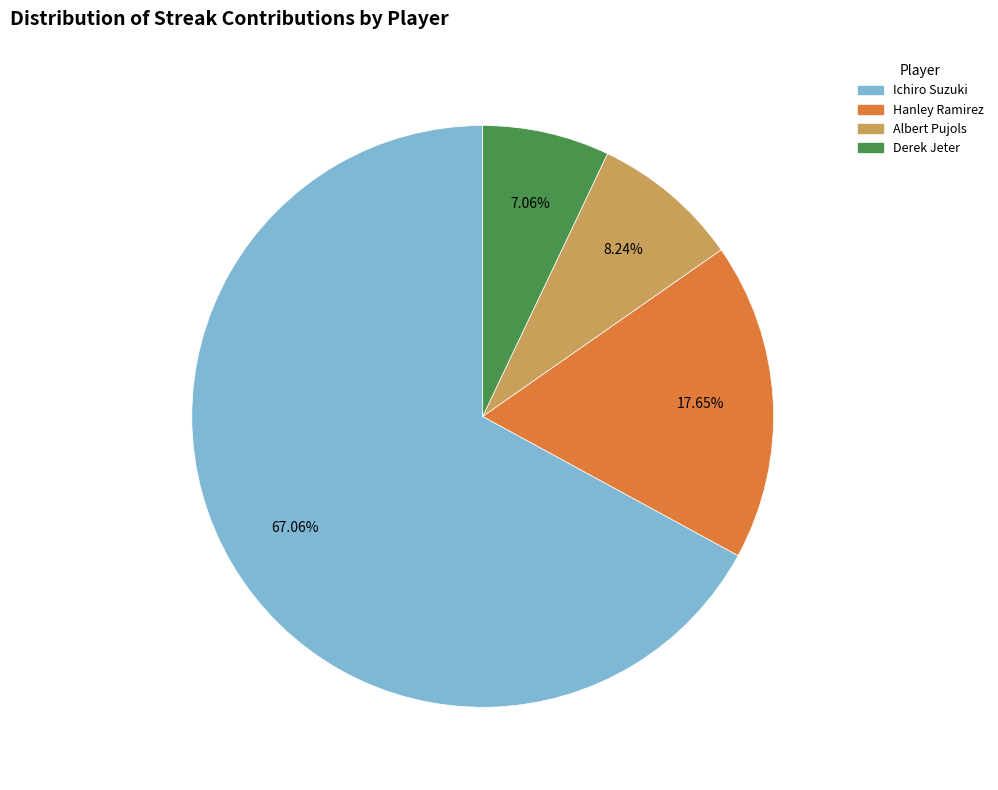

Which has a higher value, Hanley Ramirez or Derek Jeter?

Hanley Ramirez